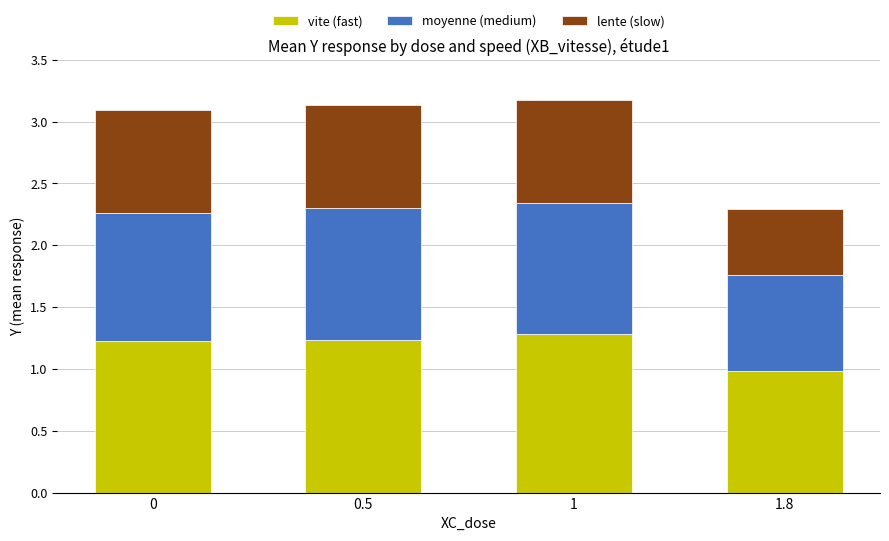

The vite (fast) series shows 1.2 at 0.5. True or false?

True